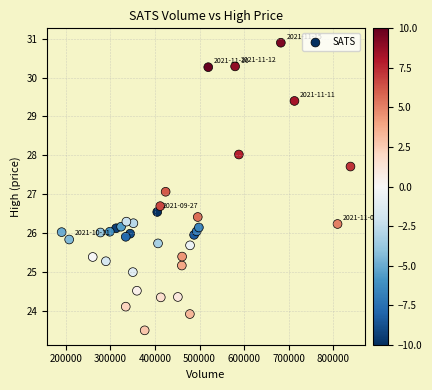

What is the range of Y values (max minus min)?

7.4